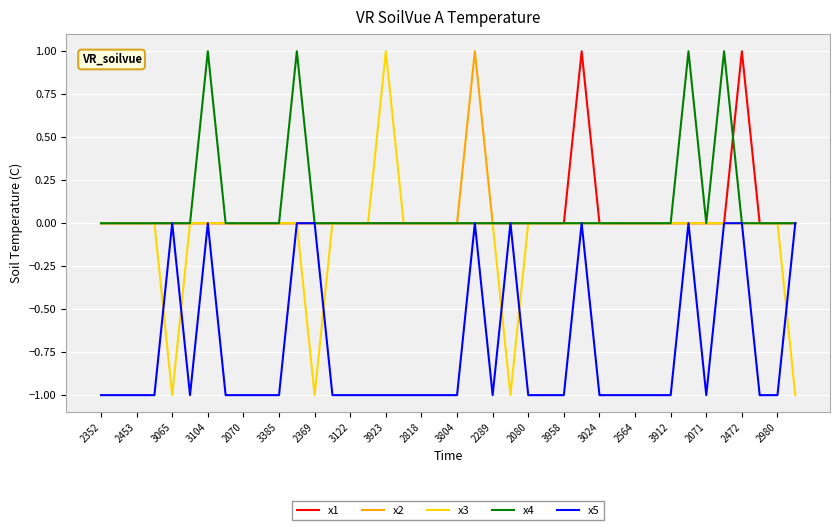

Which series has the largest total across all categories?

x4